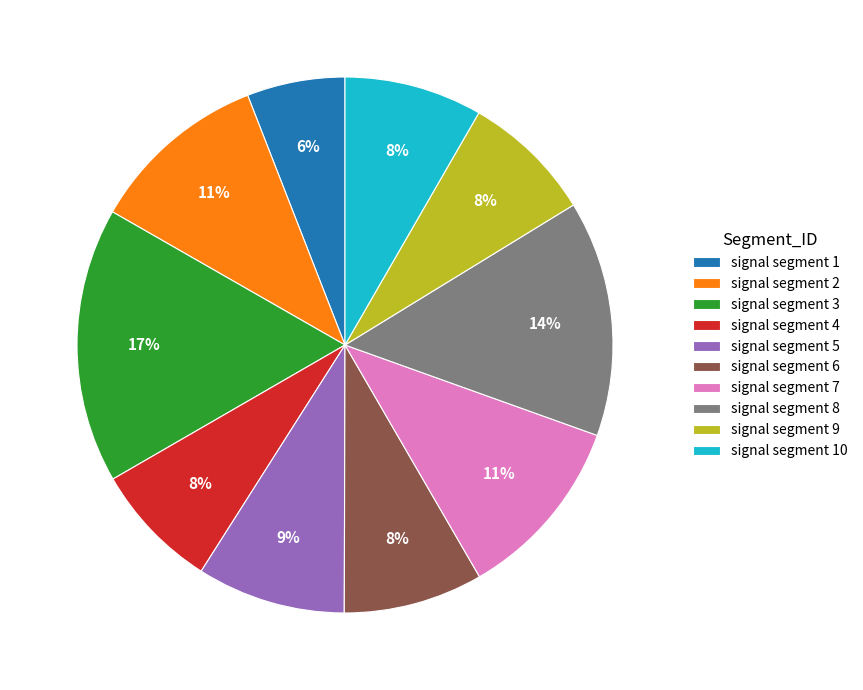

Between signal segment 5 and signal segment 8, which is larger?

signal segment 8